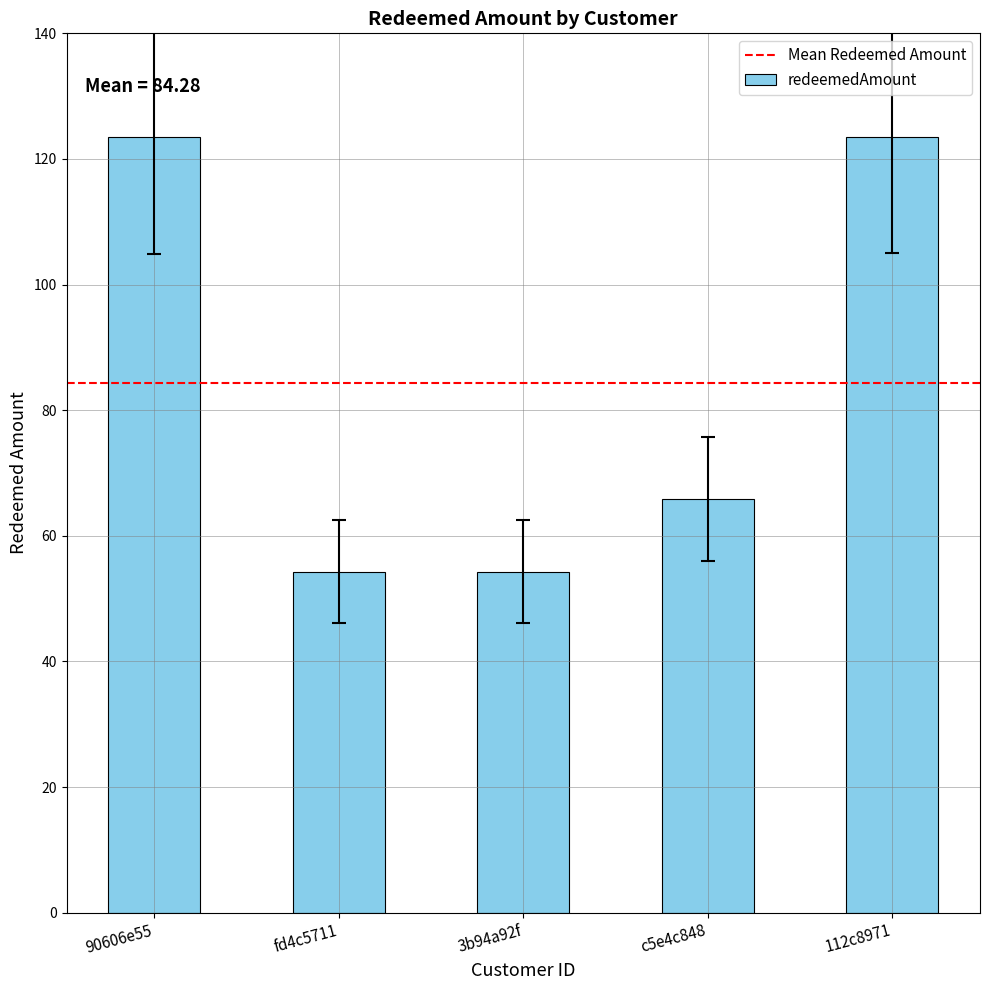

Reading left to right, what are all the values shown in this chart?

90606e55=123.5	fd4c5711=54.3	3b94a92f=54.3	c5e4c848=65.8	112c8971=123.5